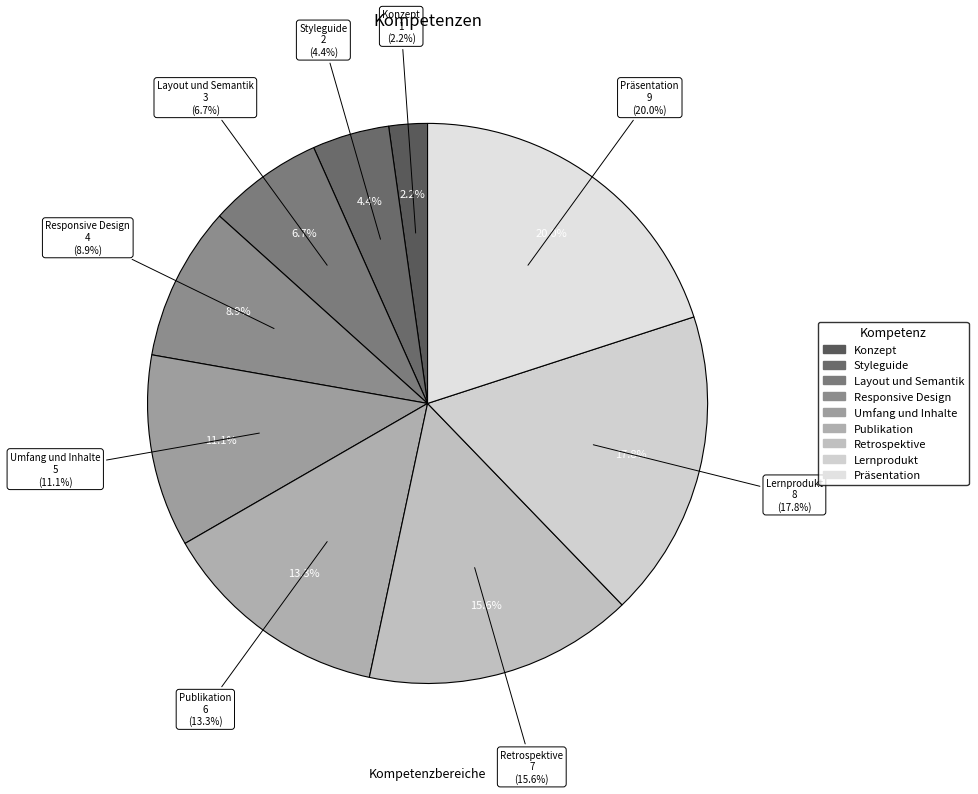

To the nearest percent, what percentage of the pie is Retrospektive?

16%